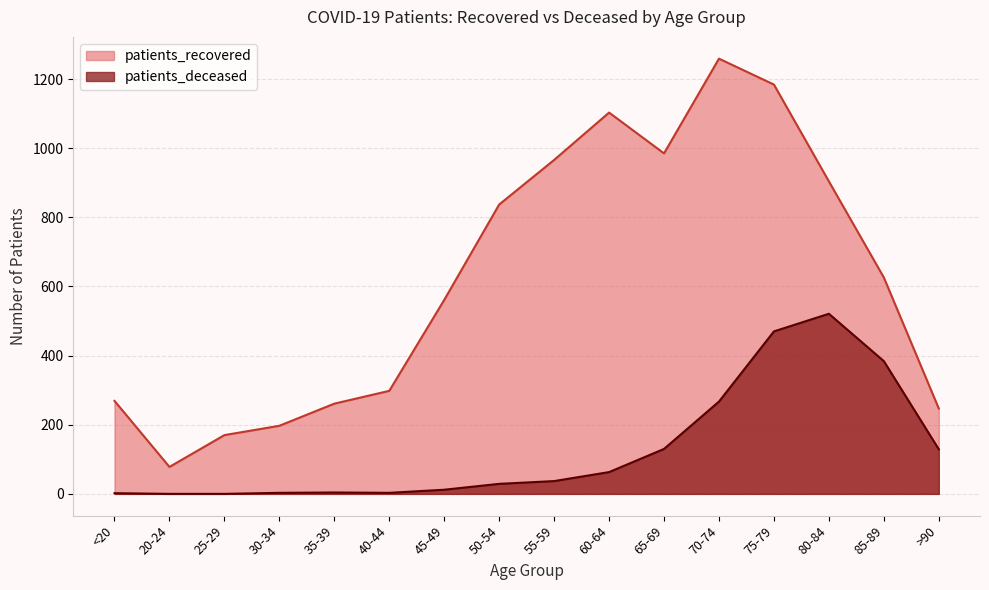

List the series in order of their overall mean, highest first.

patients_recovered, patients_deceased